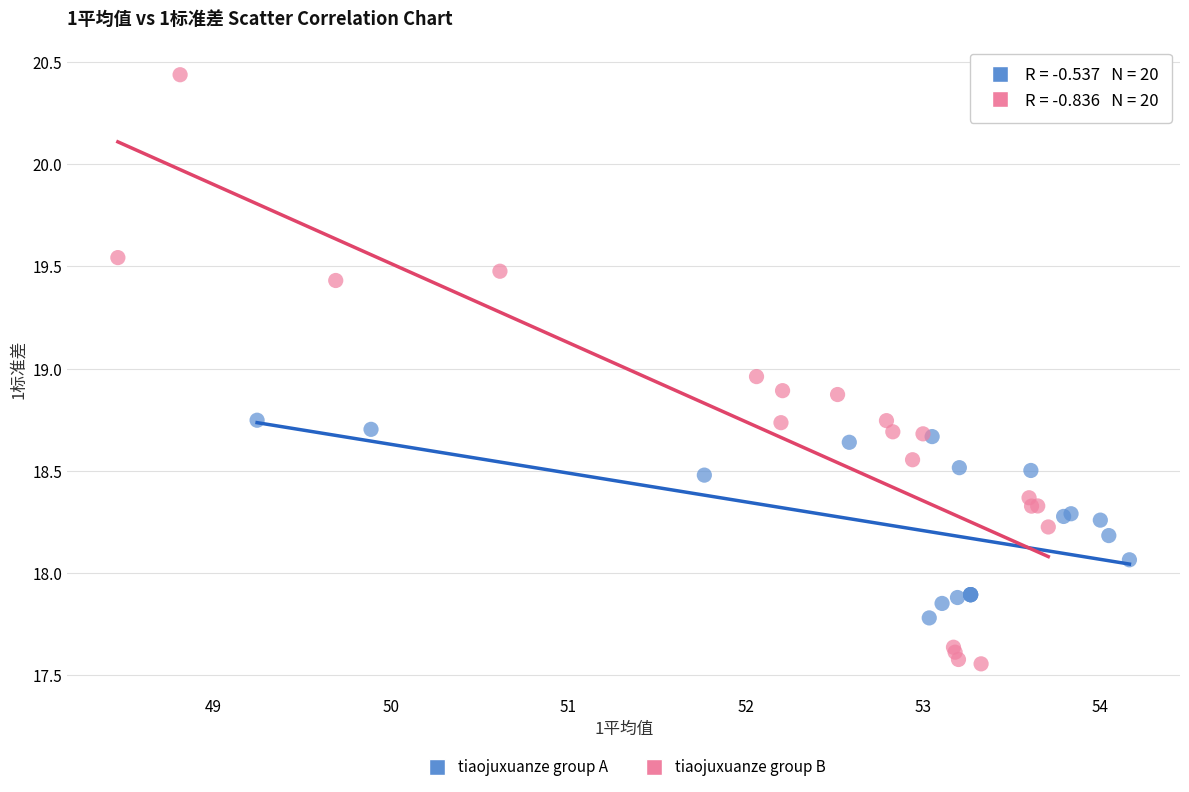

Which series contains the lowest Y value?

tiaojuxuanze group B